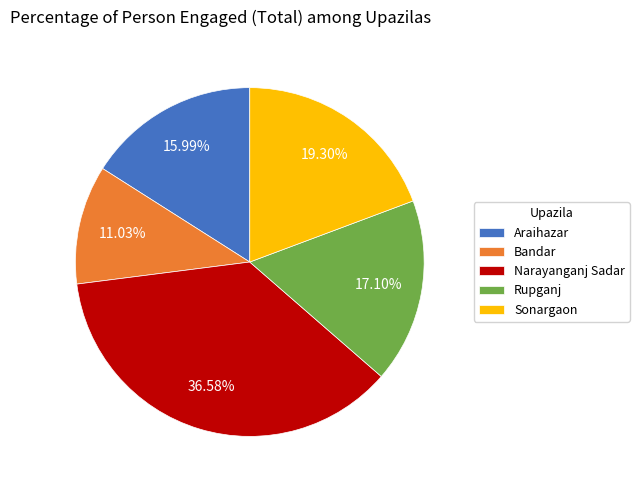

Approximately how many times larger is the value at Bandar compared to Narayanganj Sadar?

0.3